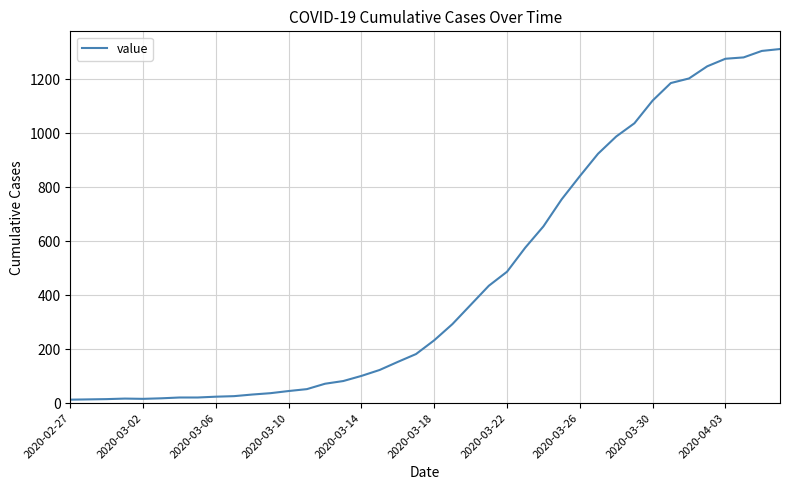

What is the greatest value displayed?

1312